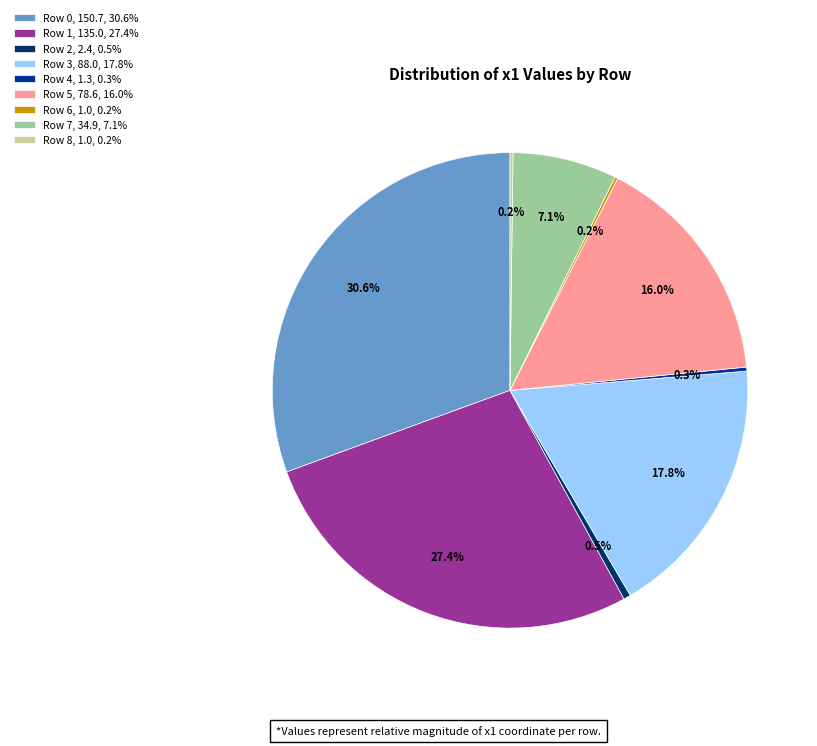

Is there any slice that represents more than half of the pie?

No